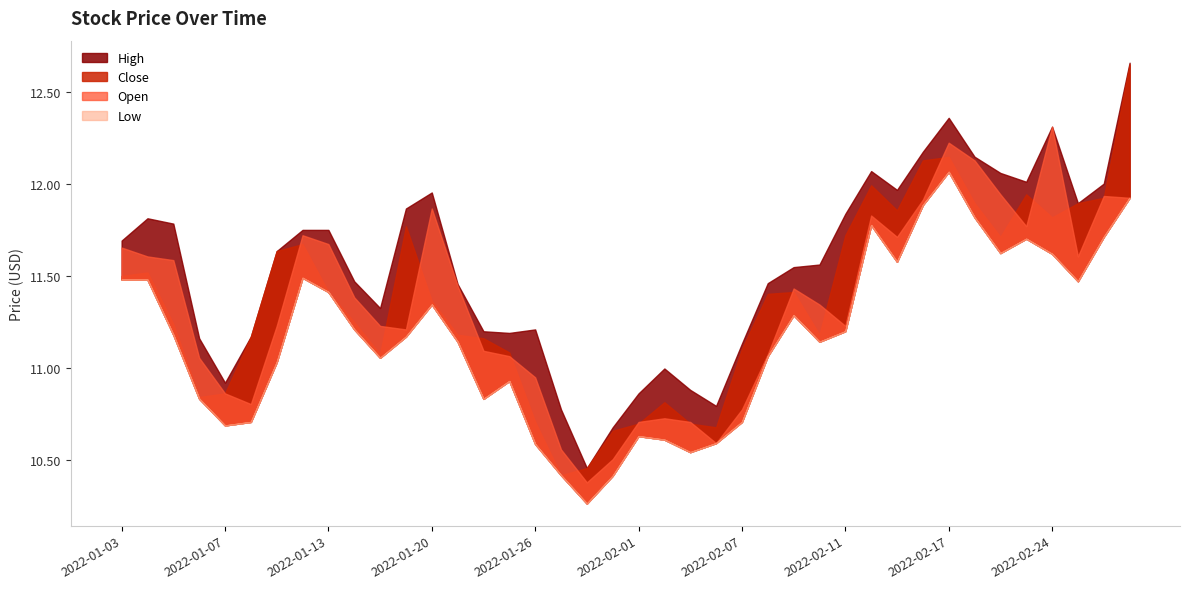

Reading left to right, list all the values displayed in this chart.

High: 2022-01-03=11.7	2022-01-04=11.8	2022-01-05=11.8	2022-01-06=11.2	2022-01-07=10.9	2022-01-10=11.2	2022-01-11=11.6	2022-01-12=11.8	2022-01-13=11.8	2022-01-14=11.5	2022-01-18=11.3	2022-01-19=11.9	2022-01-20=12.0	2022-01-21=11.5	2022-01-24=11.2	2022-01-25=11.2	2022-01-26=11.2	2022-01-27=10.8	2022-01-28=10.5	2022-01-31=10.7	2022-02-01=10.9	2022-02-02=11.0	2022-02-03=10.9	2022-02-04=10.8	2022-02-07=11.1	2022-02-08=11.5	2022-02-09=11.5	2022-02-10=11.6	2022-02-11=11.8	2022-02-14=12.1	2022-02-15=12.0	2022-02-16=12.2	2022-02-17=12.4	2022-02-18=12.1	2022-02-22=12.1	2022-02-23=12.0	2022-02-24=12.3	2022-02-25=11.9	2022-02-28=12.0	2022-03-01=12.7
Open: 2022-01-03=11.7	2022-01-04=11.6	2022-01-05=11.6	2022-01-06=11.1	2022-01-07=10.9	2022-01-10=10.8	2022-01-11=11.2	2022-01-12=11.7	2022-01-13=11.7	2022-01-14=11.4	2022-01-18=11.2	2022-01-19=11.2	2022-01-20=11.9	2022-01-21=11.4	2022-01-24=11.1	2022-01-25=11.1	2022-01-26=10.9	2022-01-27=10.6	2022-01-28=10.4	2022-01-31=10.5	2022-02-01=10.7	2022-02-02=10.7	2022-02-03=10.7	2022-02-04=10.6	2022-02-07=10.8	2022-02-08=11.1	2022-02-09=11.4	2022-02-10=11.3	2022-02-11=11.2	2022-02-14=11.8	2022-02-15=11.7	2022-02-16=11.9	2022-02-17=12.2	2022-02-18=12.1	2022-02-22=11.9	2022-02-23=11.8	2022-02-24=12.3	2022-02-25=11.6	2022-02-28=11.9	2022-03-01=11.9
Low: 2022-01-03=11.5	2022-01-04=11.5	2022-01-05=11.2	2022-01-06=10.8	2022-01-07=10.7	2022-01-10=10.7	2022-01-11=11.0	2022-01-12=11.5	2022-01-13=11.4	2022-01-14=11.2	2022-01-18=11.1	2022-01-19=11.2	2022-01-20=11.3	2022-01-21=11.1	2022-01-24=10.8	2022-01-25=10.9	2022-01-26=10.6	2022-01-27=10.4	2022-01-28=10.3	2022-01-31=10.4	2022-02-01=10.6	2022-02-02=10.6	2022-02-03=10.5	2022-02-04=10.6	2022-02-07=10.7	2022-02-08=11.1	2022-02-09=11.3	2022-02-10=11.1	2022-02-11=11.2	2022-02-14=11.8	2022-02-15=11.6	2022-02-16=11.9	2022-02-17=12.1	2022-02-18=11.8	2022-02-22=11.6	2022-02-23=11.7	2022-02-24=11.6	2022-02-25=11.5	2022-02-28=11.7	2022-03-01=11.9
Close: 2022-01-03=11.5	2022-01-04=11.5	2022-01-05=11.2	2022-01-06=10.8	2022-01-07=10.9	2022-01-10=11.2	2022-01-11=11.6	2022-01-12=11.7	2022-01-13=11.4	2022-01-14=11.2	2022-01-18=11.1	2022-01-19=11.8	2022-01-20=11.4	2022-01-21=11.2	2022-01-24=11.2	2022-01-25=11.1	2022-01-26=10.7	2022-01-27=10.4	2022-01-28=10.5	2022-01-31=10.7	2022-02-01=10.7	2022-02-02=10.8	2022-02-03=10.7	2022-02-04=10.7	2022-02-07=11.1	2022-02-08=11.4	2022-02-09=11.4	2022-02-10=11.2	2022-02-11=11.7	2022-02-14=12.0	2022-02-15=11.9	2022-02-16=12.1	2022-02-17=12.1	2022-02-18=11.9	2022-02-22=11.7	2022-02-23=11.9	2022-02-24=11.8	2022-02-25=11.9	2022-02-28=11.9	2022-03-01=12.6